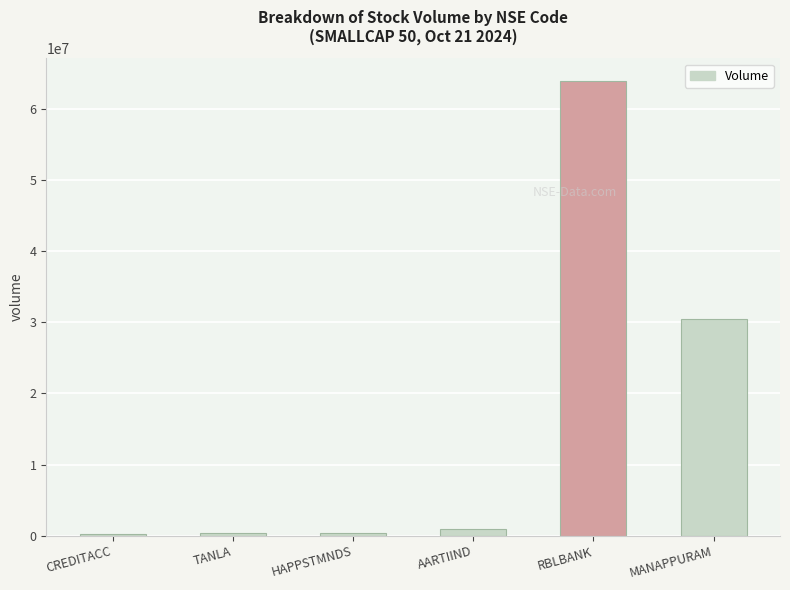

What is the difference between the second highest and second lowest values?

30149435